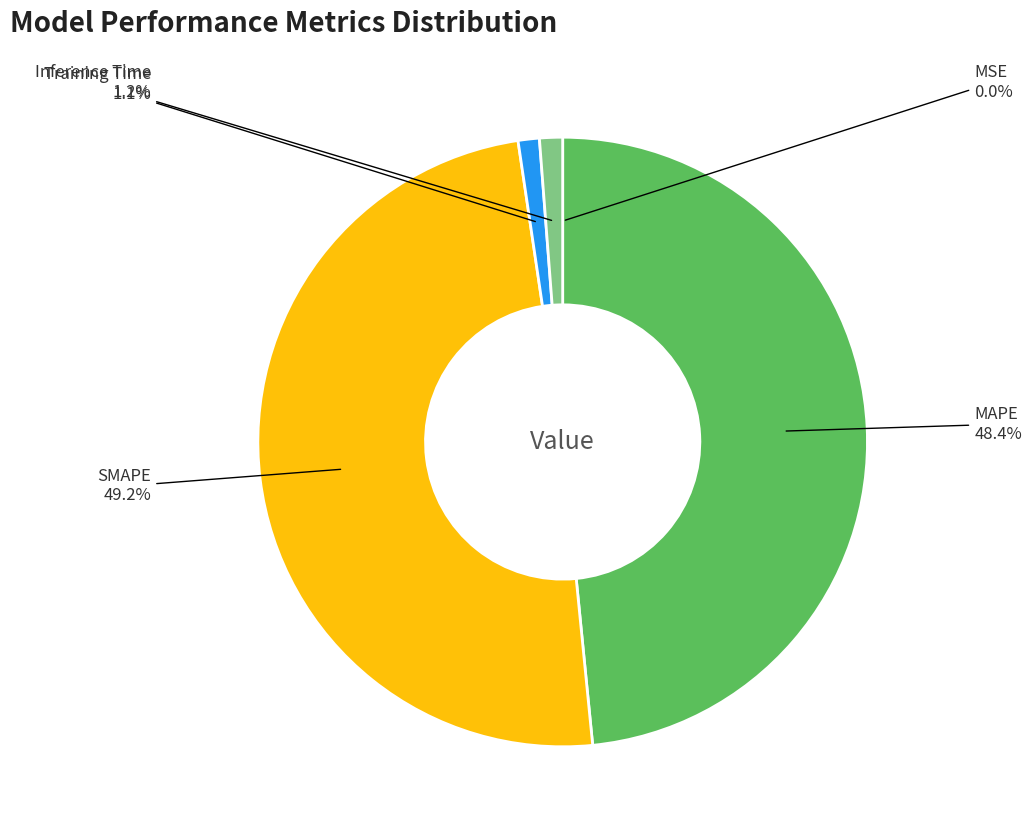

Is there any slice that represents more than half of the pie?

No